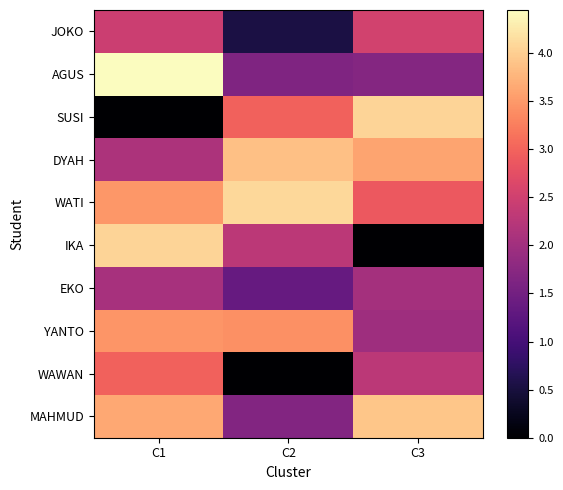

How many data points does each series have?

3